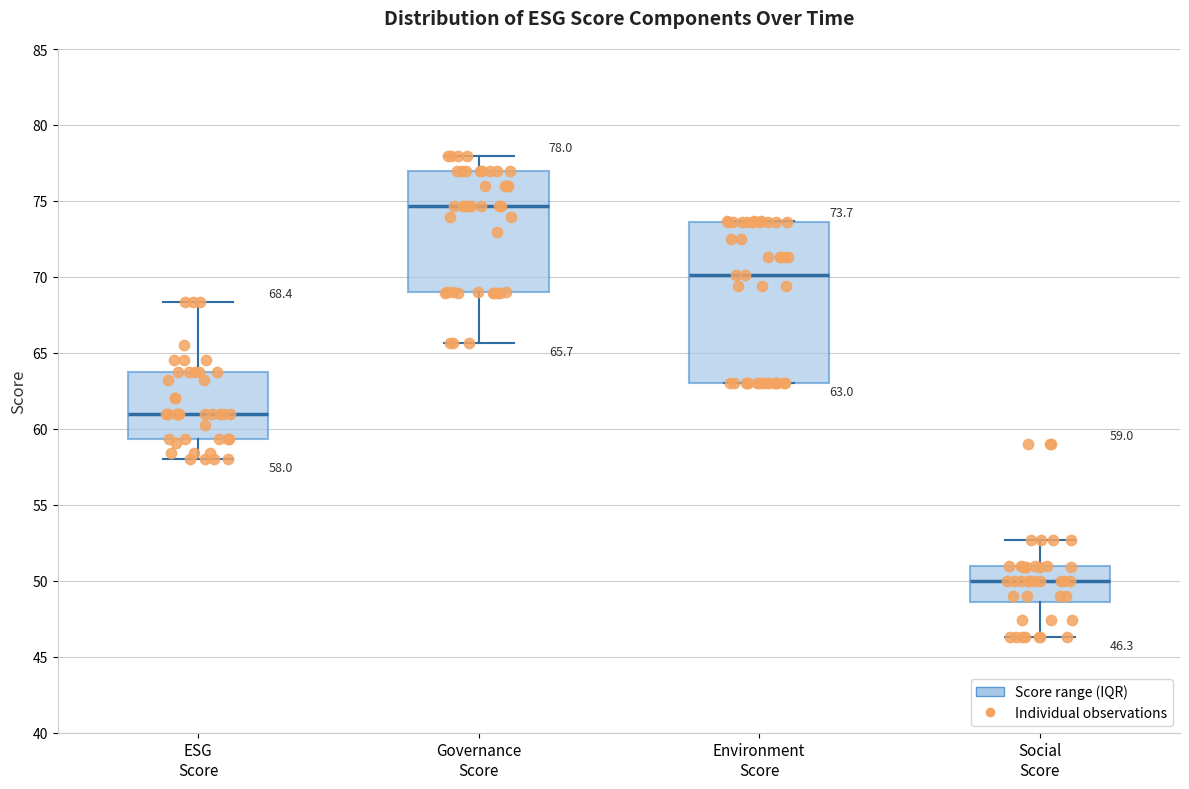

Which box has the highest median line?

Governance Score